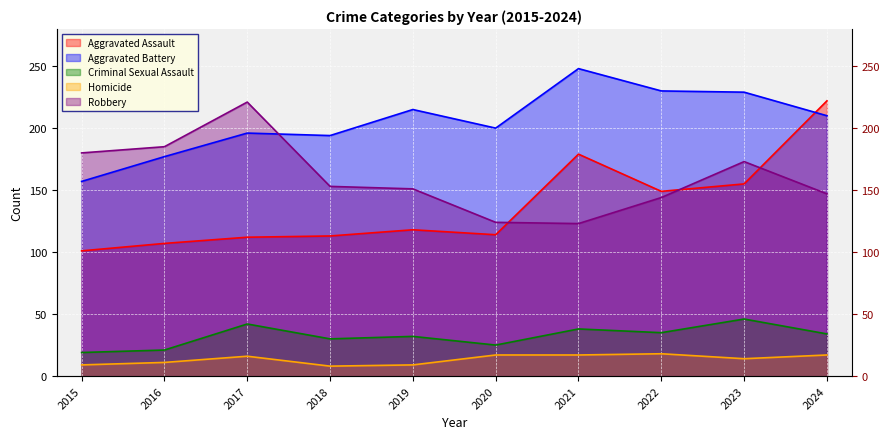

Where is the first local minimum for Aggravated Assault?

2020